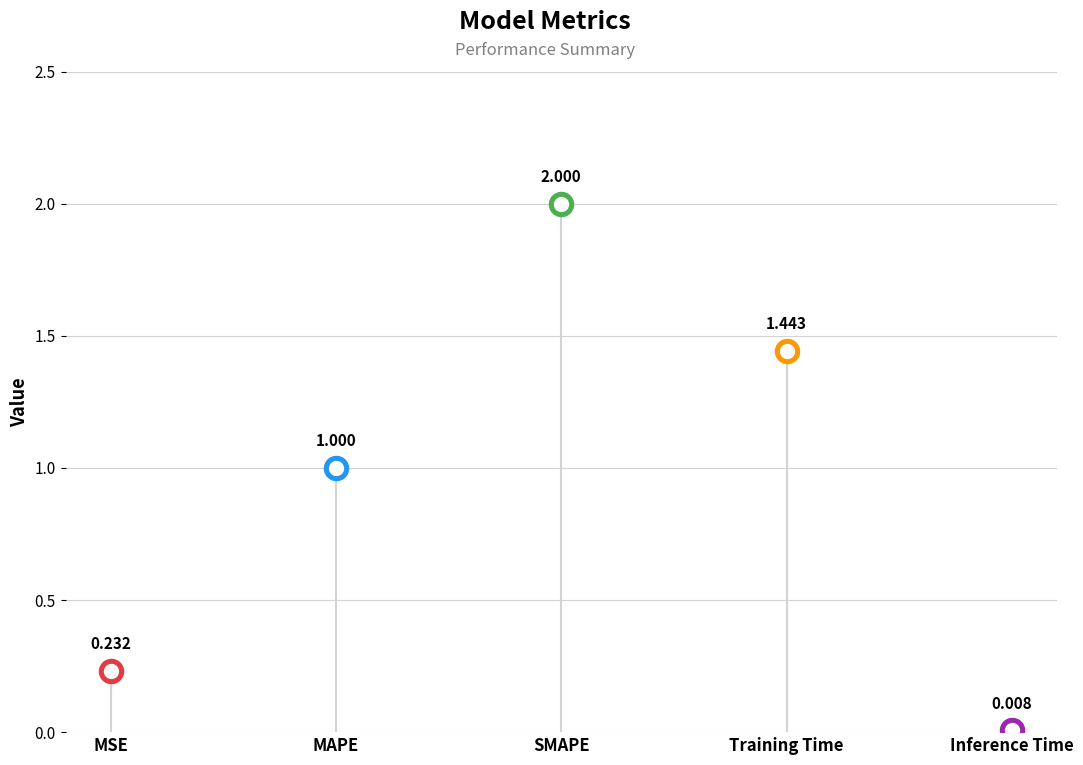

What is the ratio of the value at MSE to the value at Training Time?

0.2